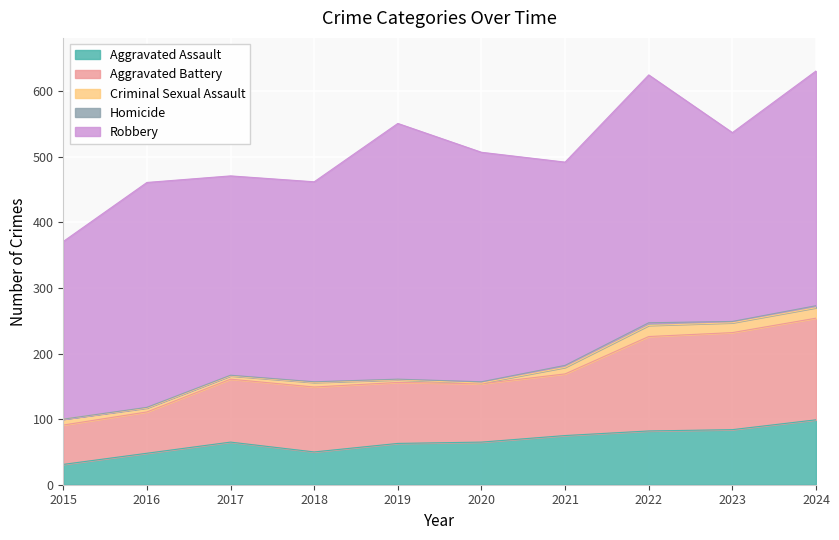

What is the difference between the second highest and second lowest values in the Criminal Sexual Assault series?

12